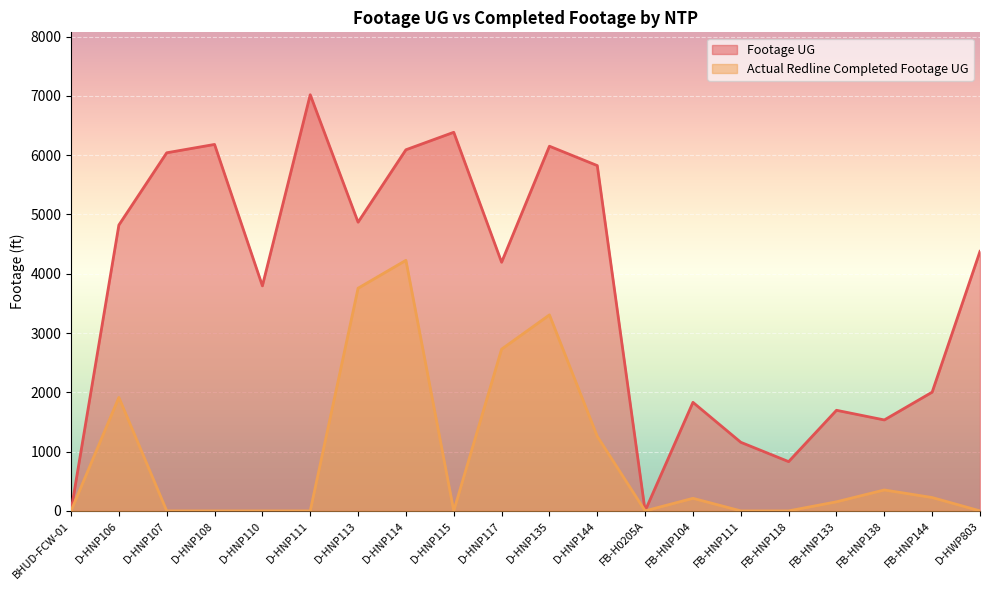

Which series has the largest total across all categories?

Footage UG